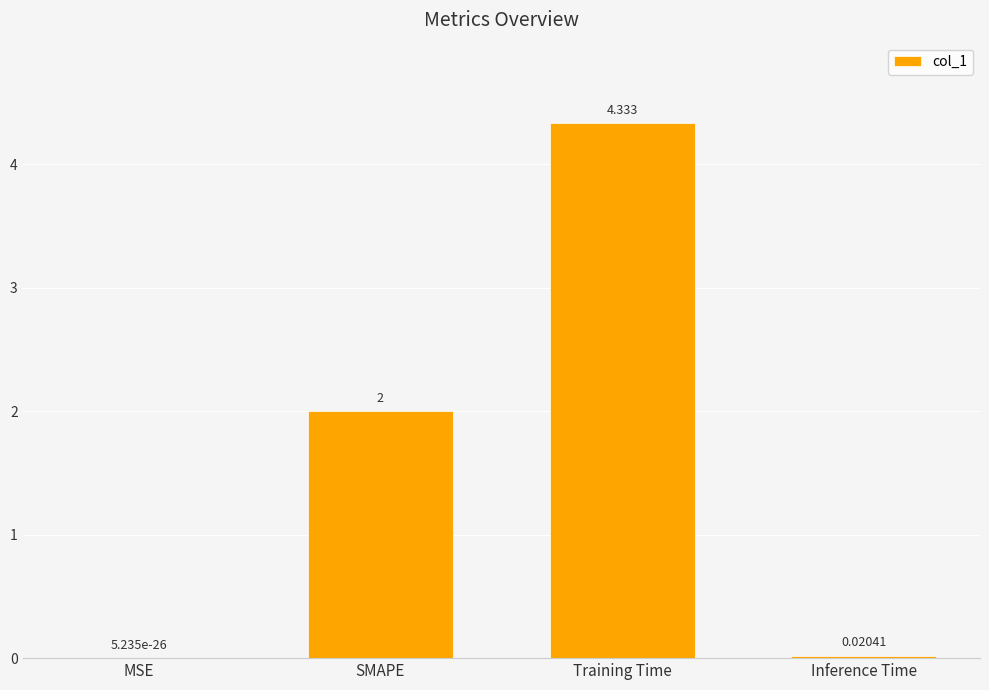

What is the change in value from MSE to Training Time?

+4.3